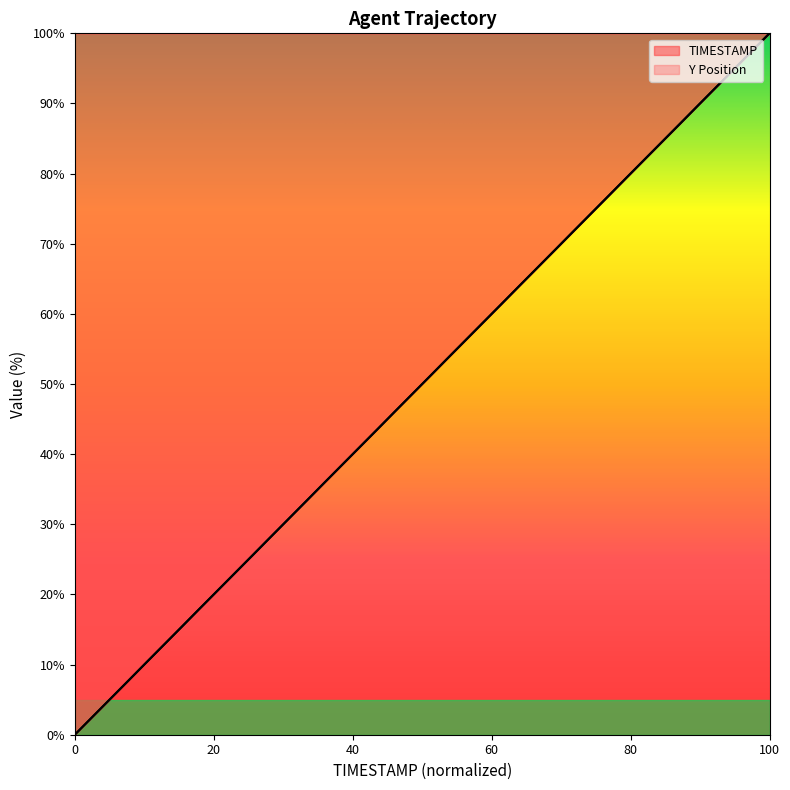

What is the difference between the maximum and second lowest values in the TIMESTAMP series?

97.4